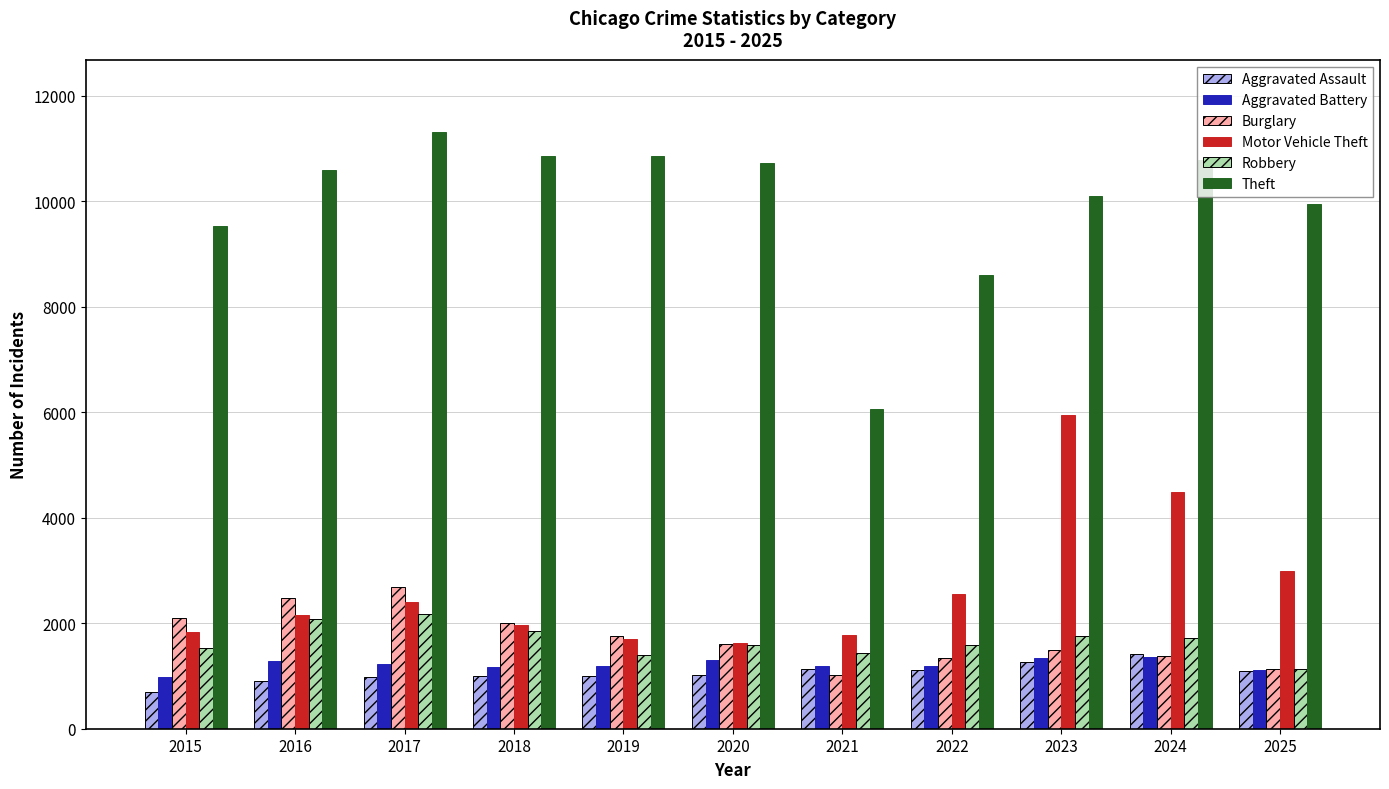

What is the average value of the Motor Vehicle Theft series?

2677